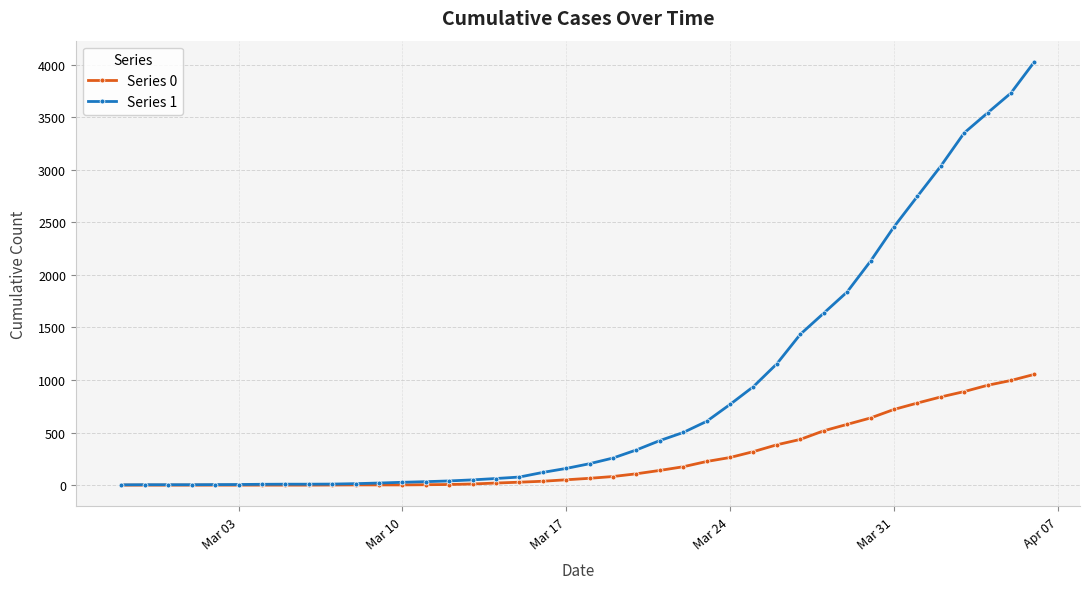

How many data points does each series have?

40